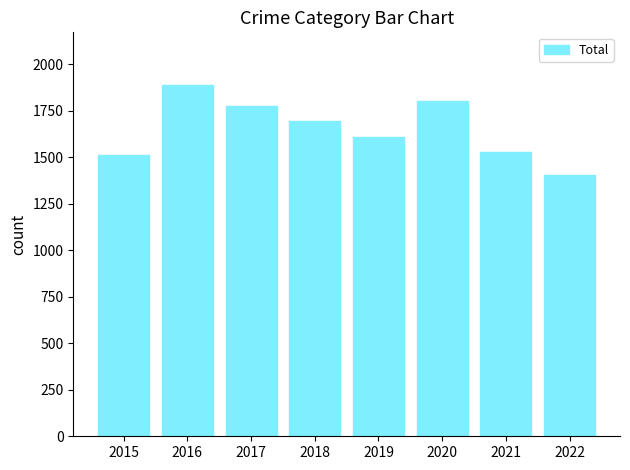

Rank the categories by value from highest to lowest.

2016, 2020, 2017, 2018, 2019, 2021, 2015, 2022